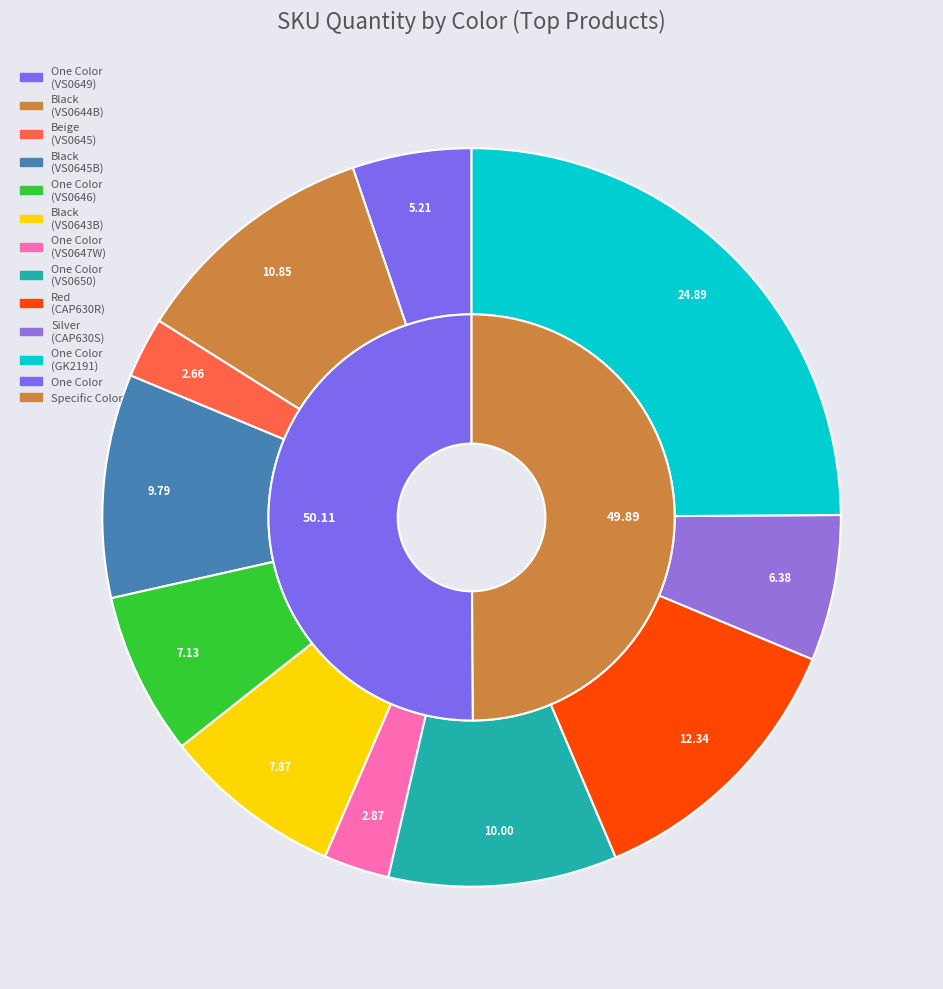

To the nearest percent, what is the combined percentage of Beige (VS0645) and One Color (VS0650)?

13%